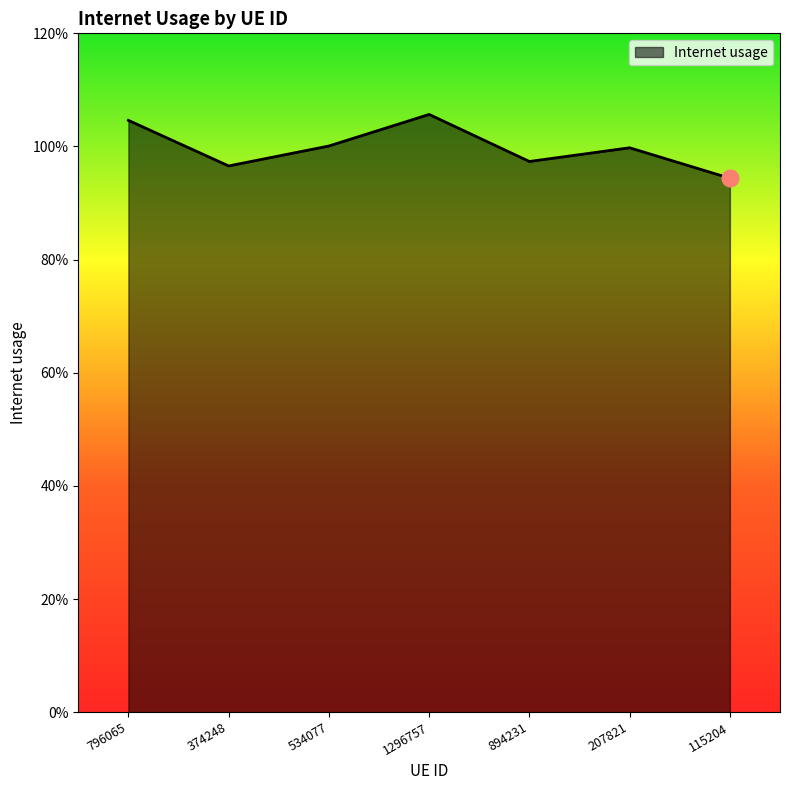

Rank the categories by value from lowest to highest.

115204, 374248, 894231, 207821, 534077, 796065, 1296757